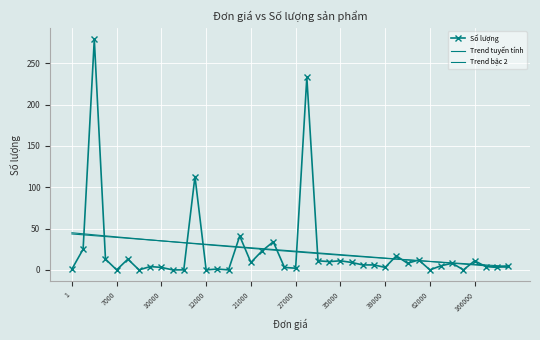

How many values in the Trend bậc 2 series exceed 22?

20